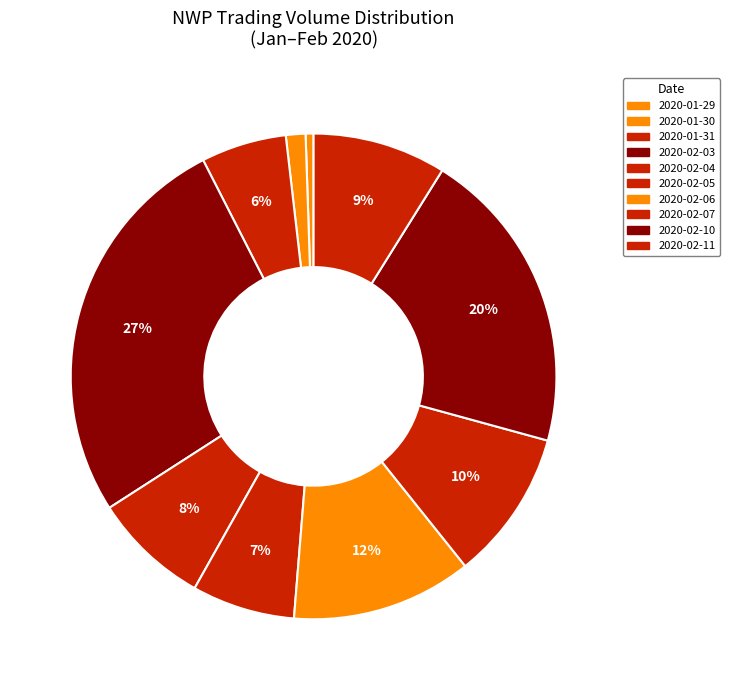

How many segments does this pie chart have?

10